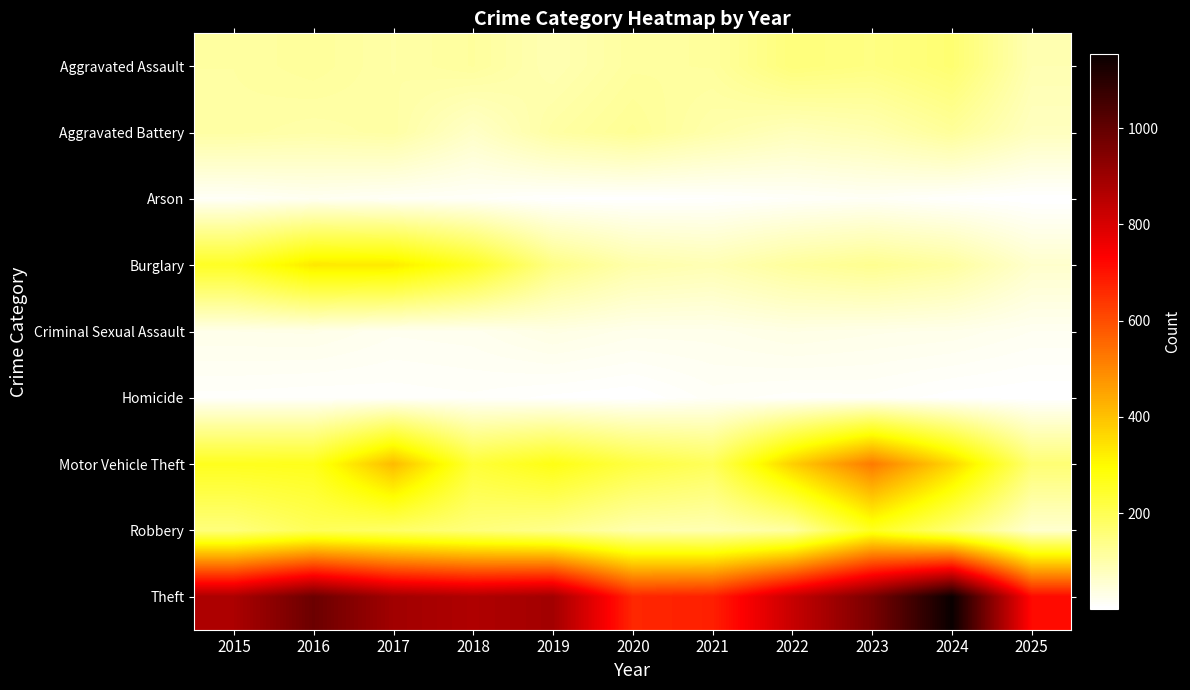

Reading right to left, what are all the values shown in this chart?

Aggravated Assault: 2025=92	2024=166	2023=145	2022=154	2021=115	2020=113	2019=92	2018=115	2017=105	2016=118	2015=110
Aggravated Battery: 2025=77	2024=119	2023=92	2022=81	2021=100	2020=125	2019=108	2018=67	2017=108	2016=102	2015=108
Arson: 2025=2	2024=7	2023=15	2022=11	2021=6	2020=4	2019=5	2018=12	2017=14	2016=20	2015=13
Burglary: 2025=61	2024=112	2023=130	2022=116	2021=90	2020=100	2019=143	2018=257	2017=329	2016=333	2015=254
Criminal Sexual Assault: 2025=20	2024=28	2023=30	2022=34	2021=27	2020=27	2019=35	2018=23	2017=21	2016=30	2015=29
Homicide: 2025=2	2024=4	2023=10	2022=9	2021=13	2020=2	2019=5	2018=10	2017=8	2016=7	2015=9
Motor Vehicle Theft: 2025=163	2024=365	2023=523	2022=376	2021=193	2020=221	2019=273	2018=231	2017=411	2016=265	2015=261
Robbery: 2025=59	2024=165	2023=259	2022=111	2021=91	2020=97	2019=135	2018=155	2017=178	2016=194	2015=154
Theft: 2025=716	2024=1153	2023=961	2022=827	2021=678	2020=666	2019=891	2018=868	2017=892	2016=984	2015=874